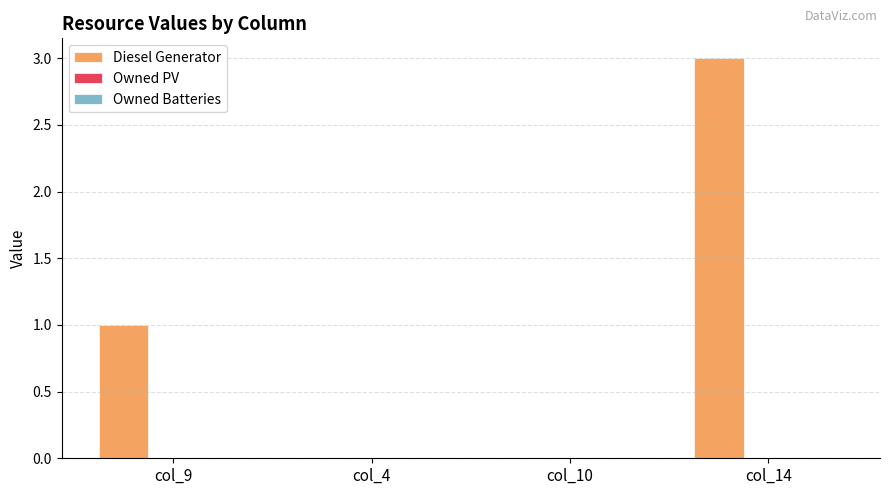

The value at col_14 is 3. True or false?

True